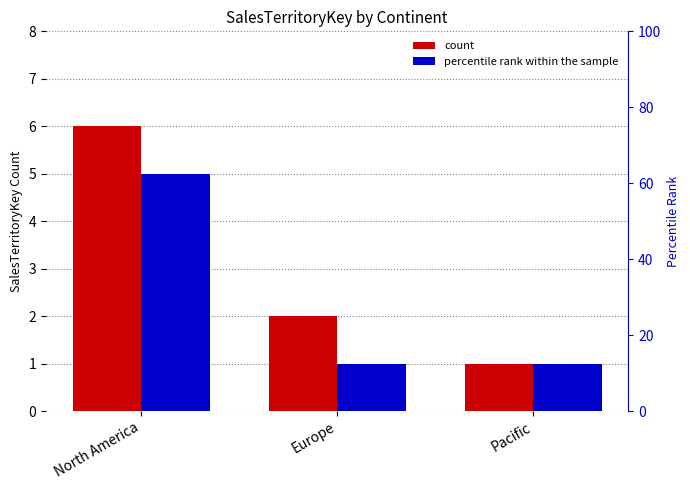

The value of count at Europe is 2. True or false?

True